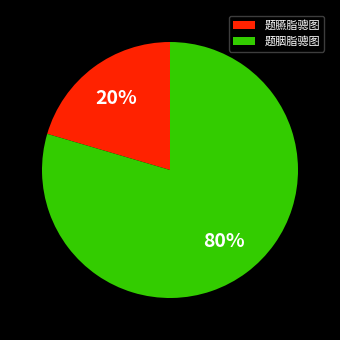

To the nearest percent, what is the average slice percentage?

50%